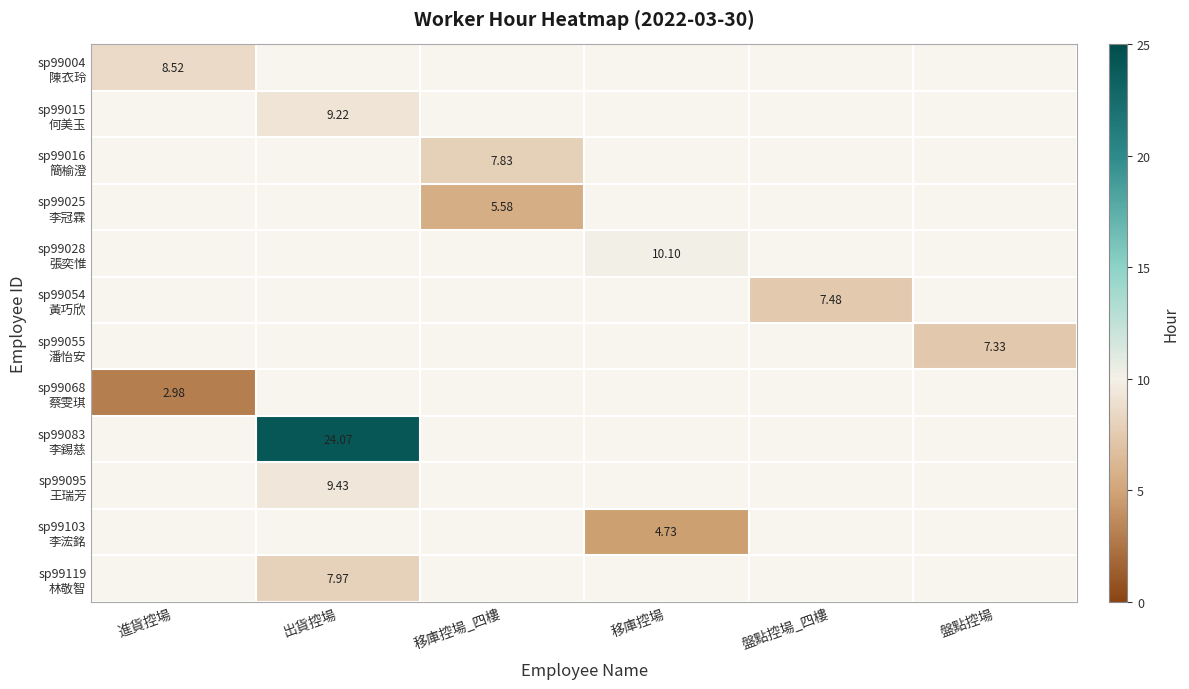

Rank the categories by sp99015 何美玉 value from lowest to highest.

進貨控場, 出貨控場, 移庫控場_四樓, 移庫控場, 盤點控場_四樓, 盤點控場